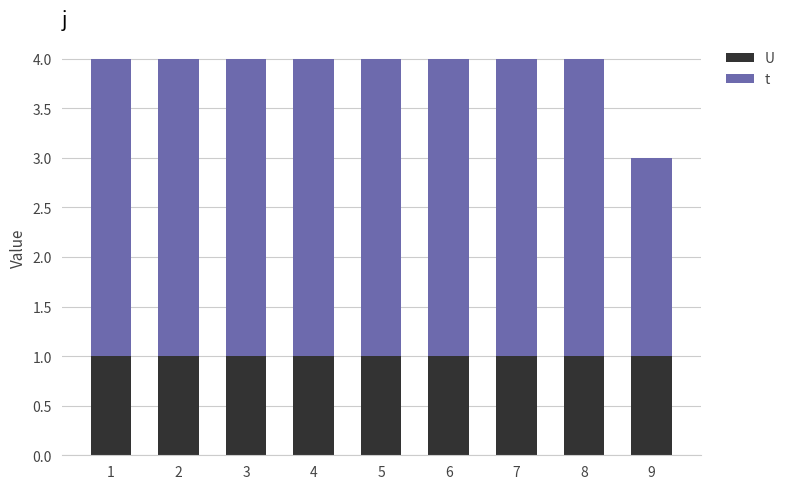

What is the total value across all series at 9?

3